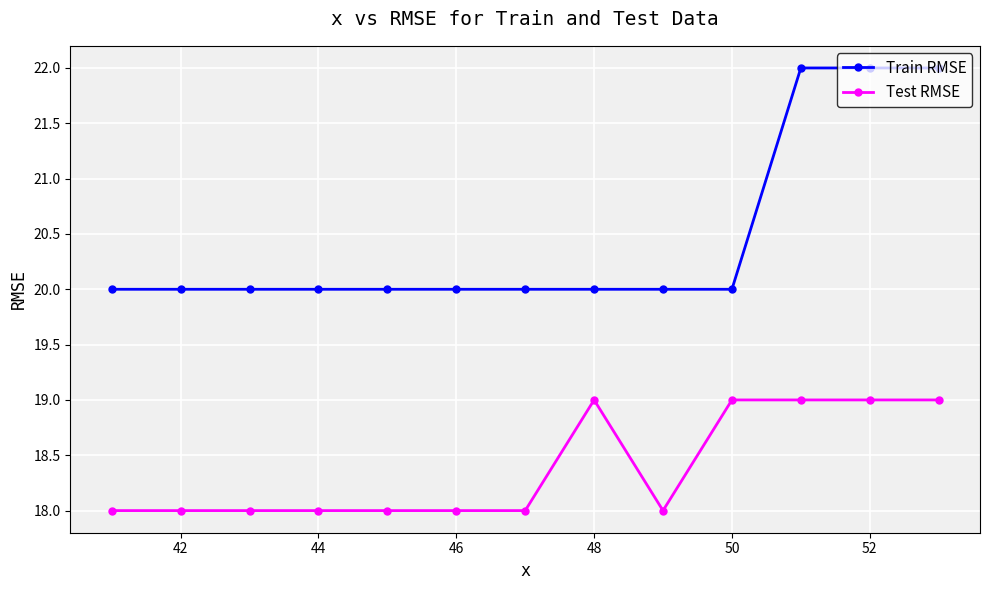

True or false: Train RMSE and Test RMSE cross at least once.

False